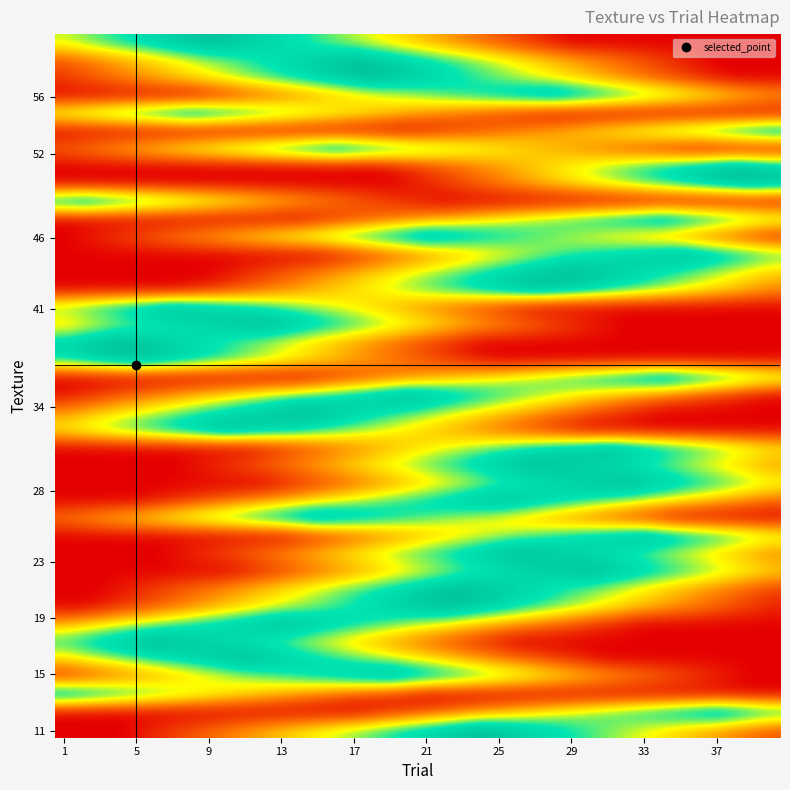

At how many categories does at least one series exceed 35?

40